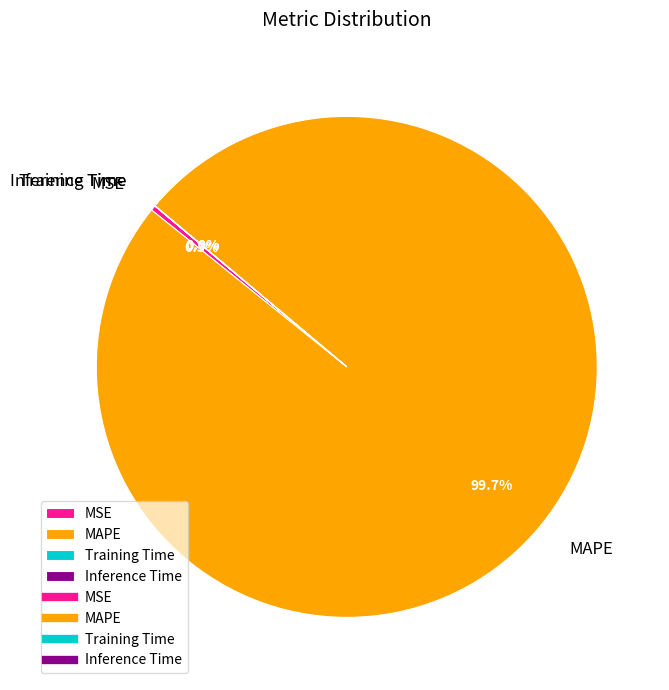

Which slice is the largest?

MAPE